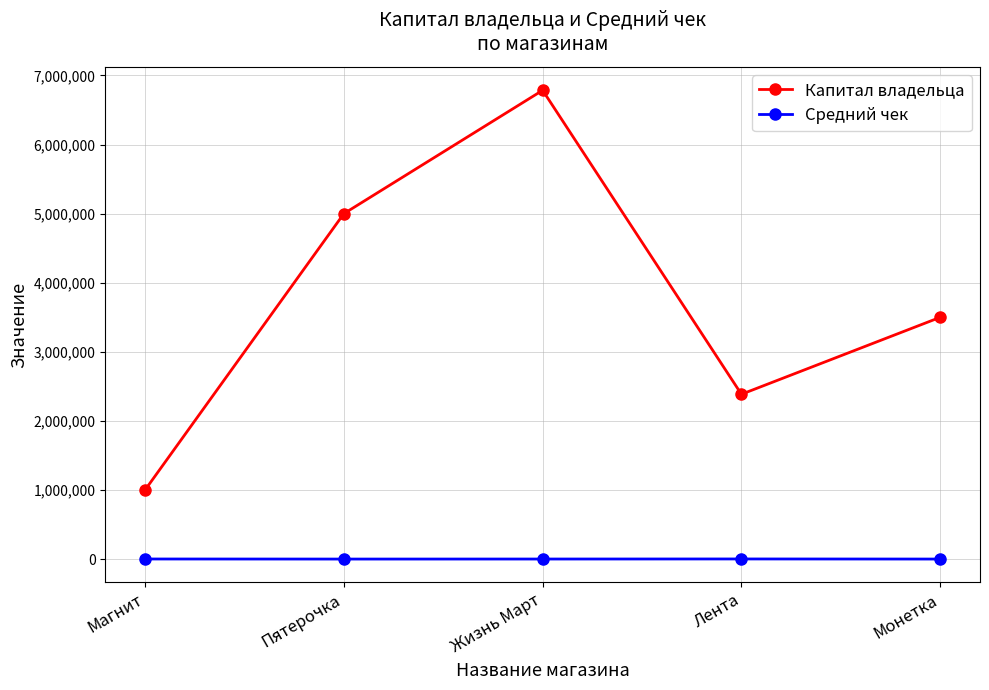

What position from the right is Монетка?

1